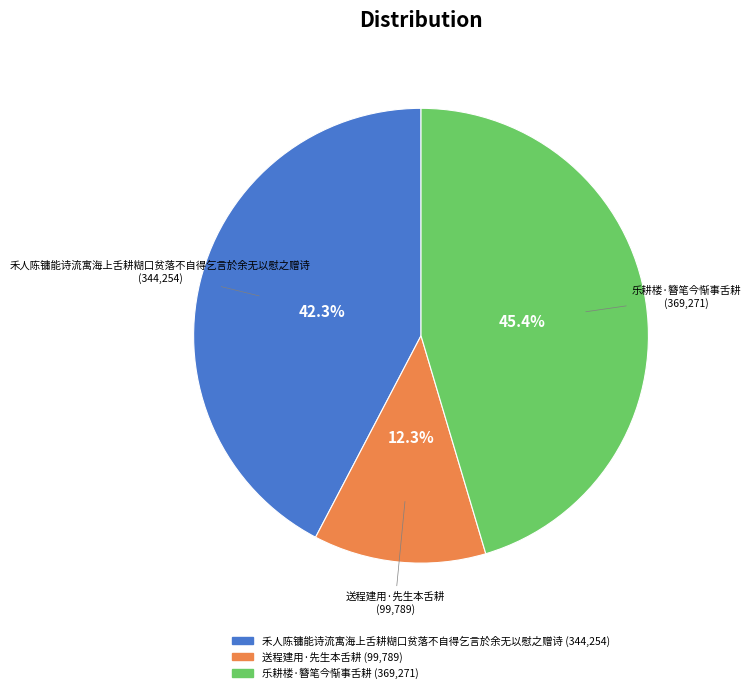

Rank the categories by value from highest to lowest.

乐耕楼·簪笔今惭事舌耕, 禾人陈镛能诗流寓海上舌耕糊口贫落不自得乞言於余无以慰之赠诗, 送程建用·先生本舌耕